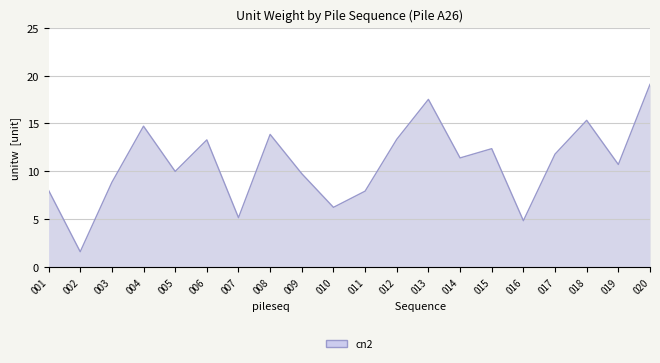

What is the difference between the maximum and minimum values?

17.5